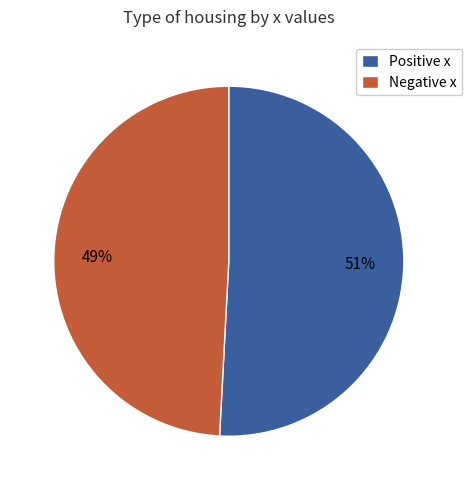

Does any single category account for the majority?

Yes